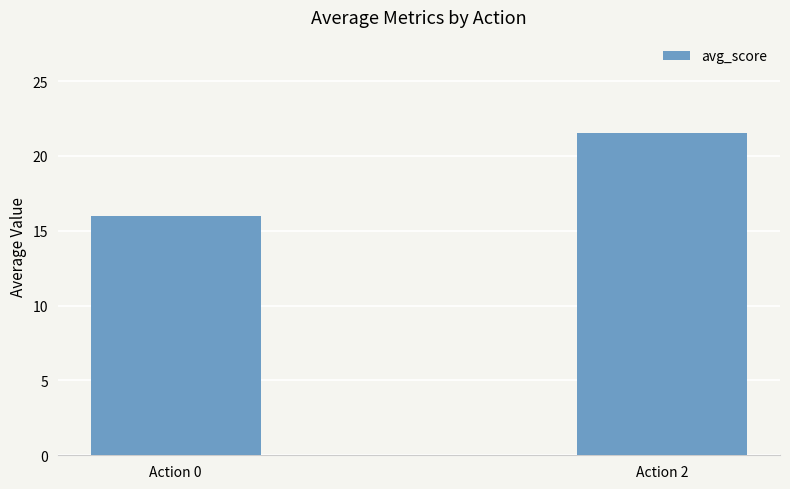

Approximately how many times larger is the value at Action 0 compared to Action 2?

0.7